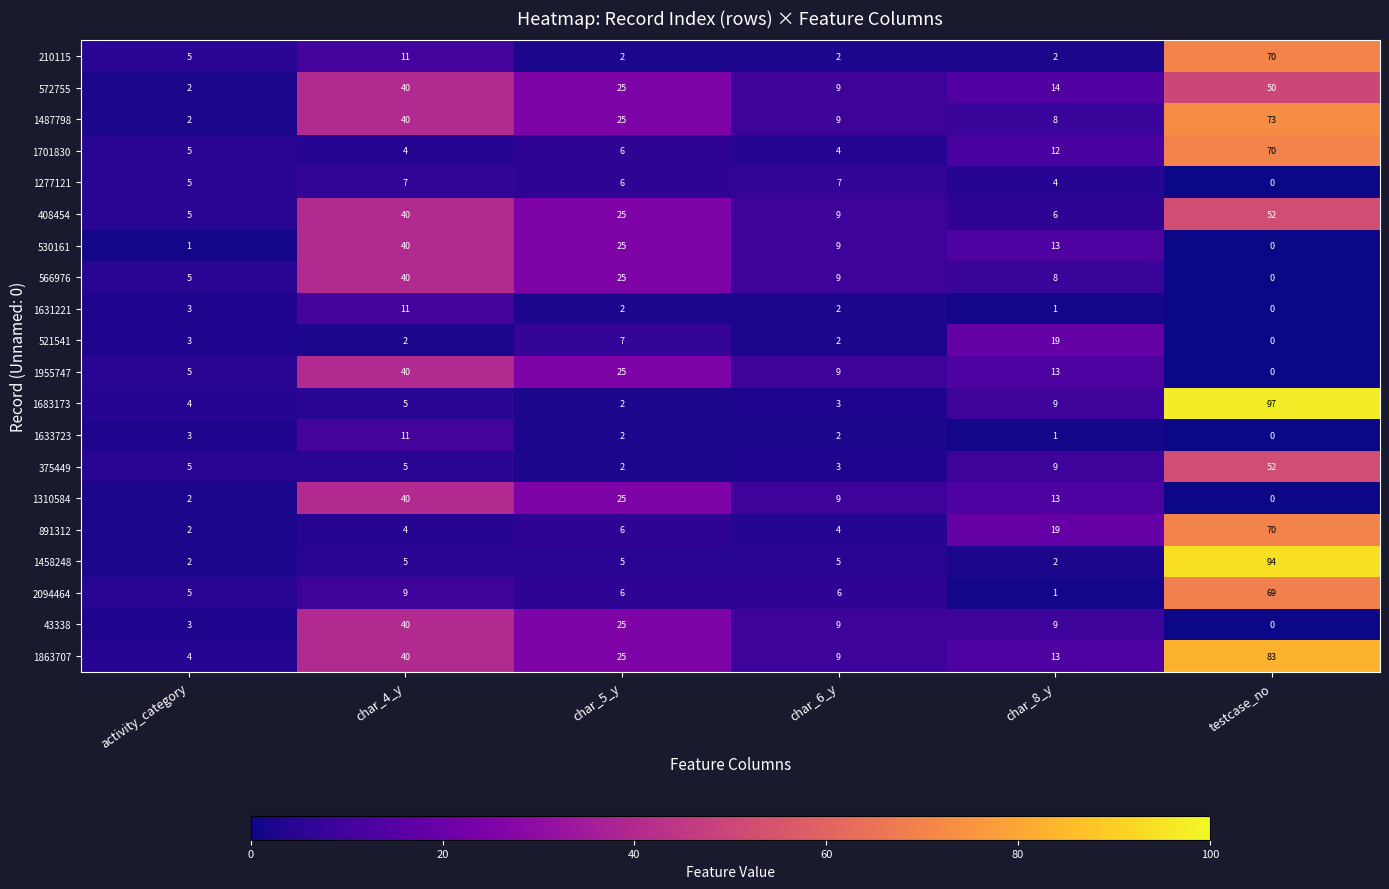

What is the difference between the 1310584 values at testcase_no and char_5_y?

25